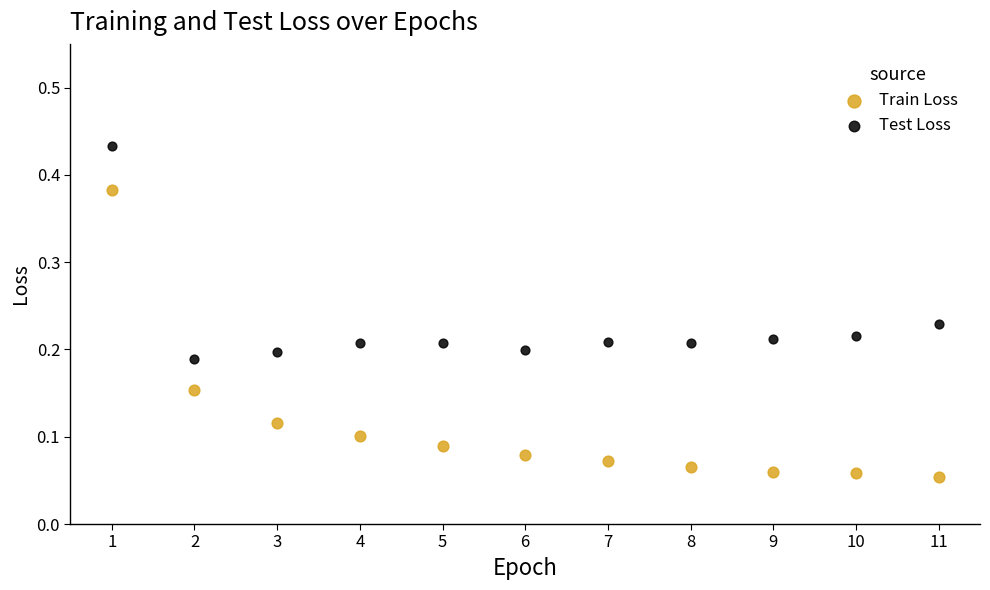

Which series contains the lowest Y value?

Train Loss